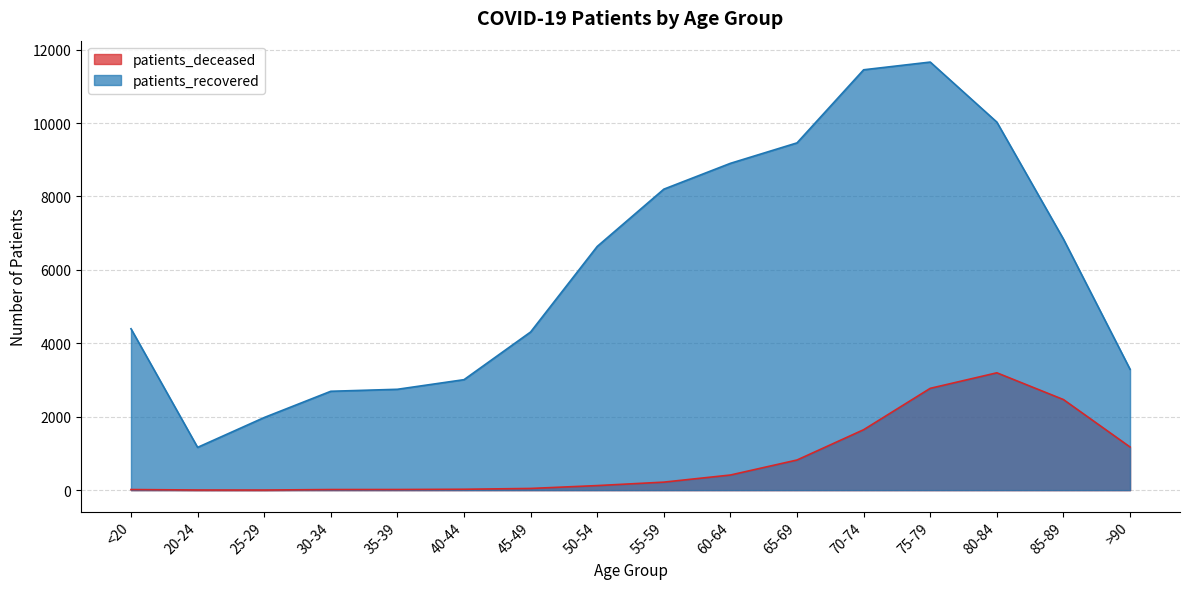

True or false: patients_deceased and patients_recovered cross at least once.

False